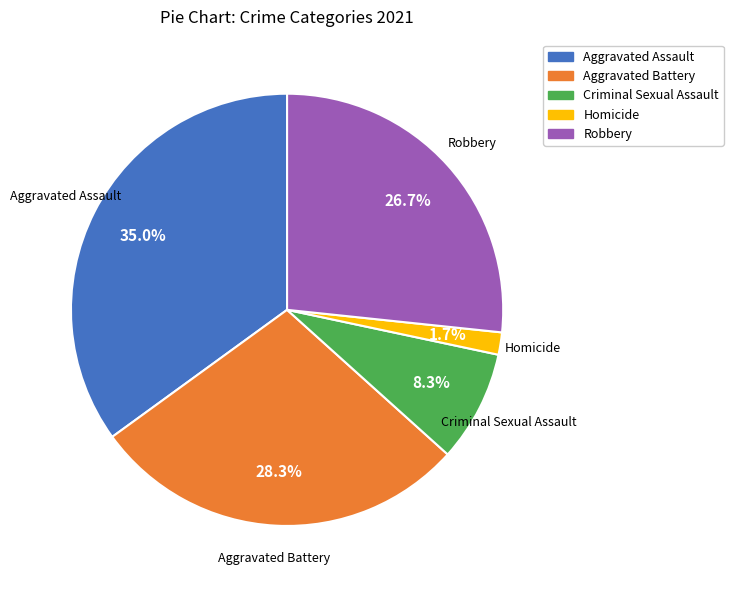

Is it true that Criminal Sexual Assault is 1% of the pie?

False